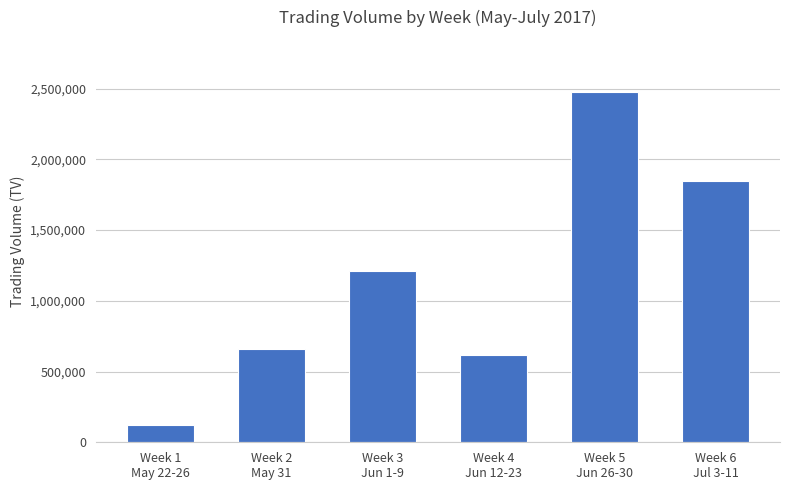

What is the smallest value displayed?

124000